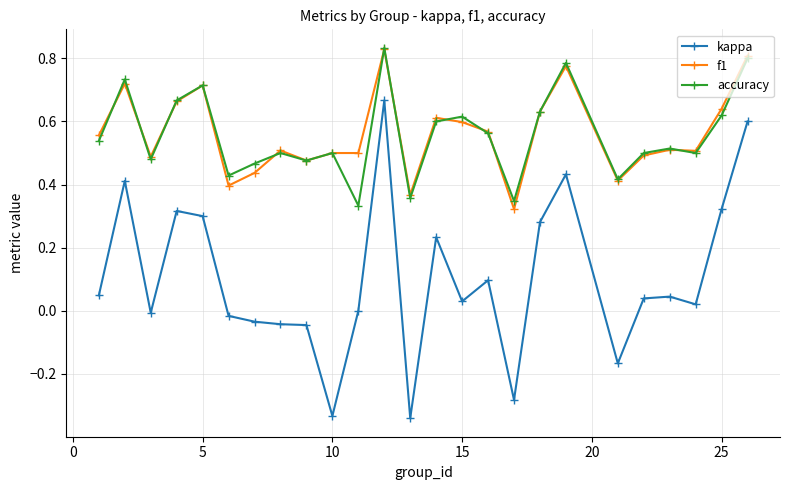

True or false: kappa and f1 cross at least once.

False